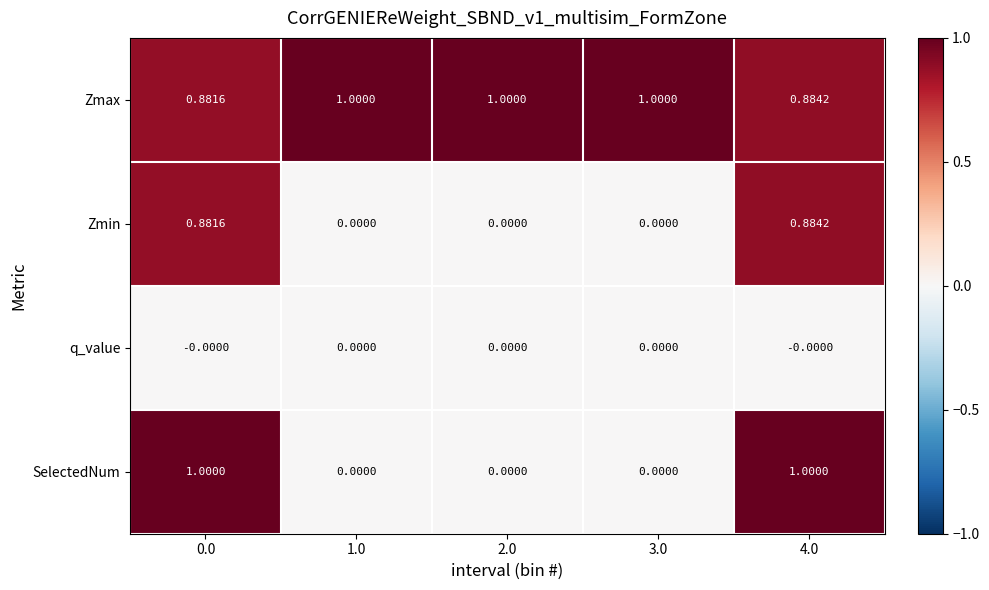

Between 3.0 and 4.0, which series saw the biggest shift?

SelectedNum